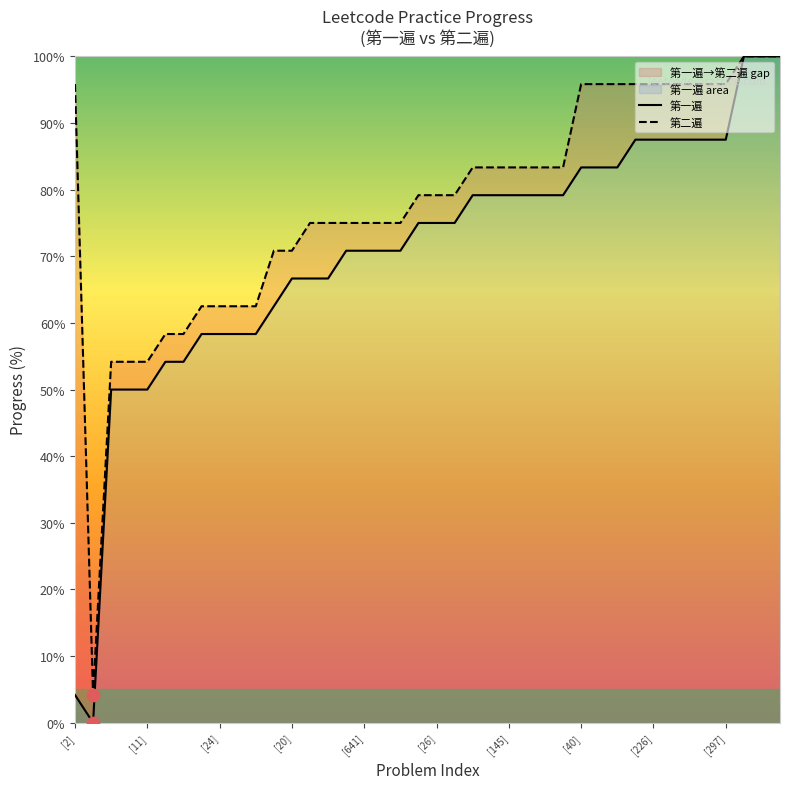

At how many categories does at least one series exceed 23?

39